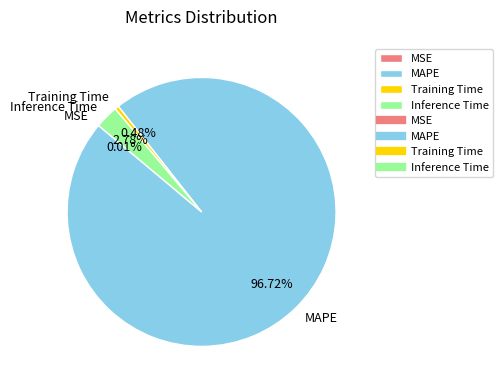

What is the largest slice in the pie chart?

MAPE